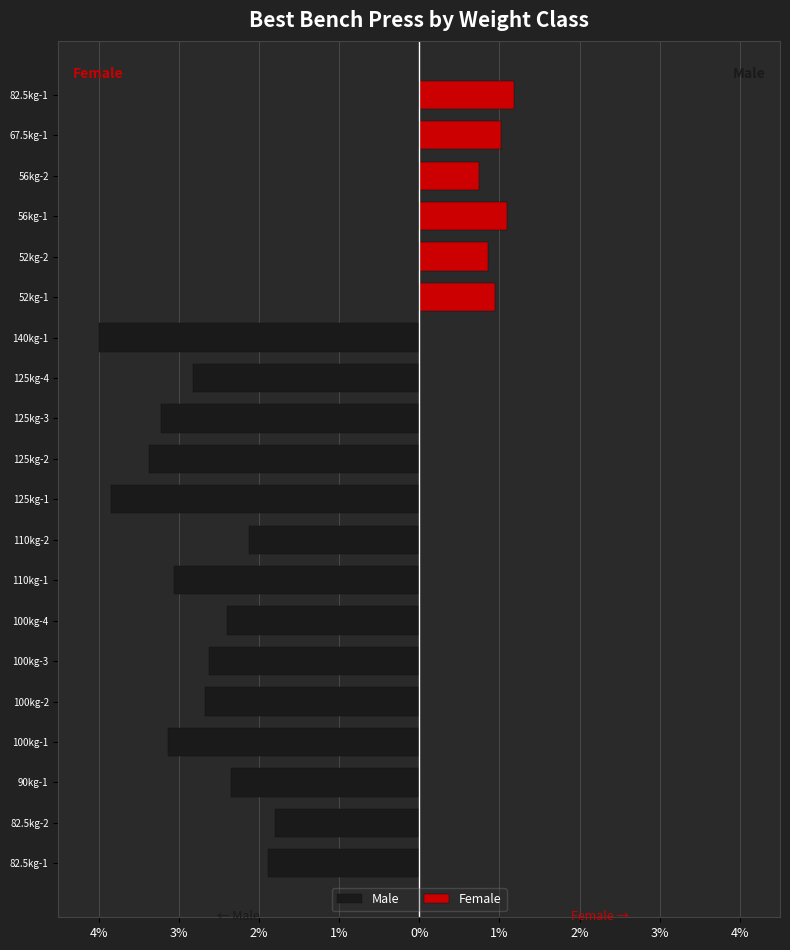

The Male series shows -2.1 at 140kg-1. True or false?

False